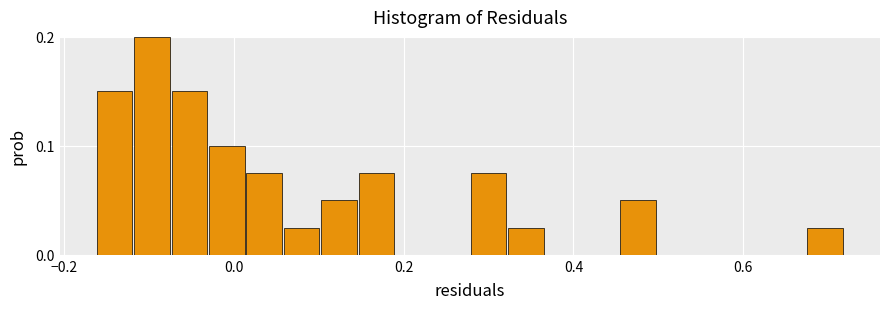

Read against the x-axis, roughly where is the centre of the tallest bar?

-0.10